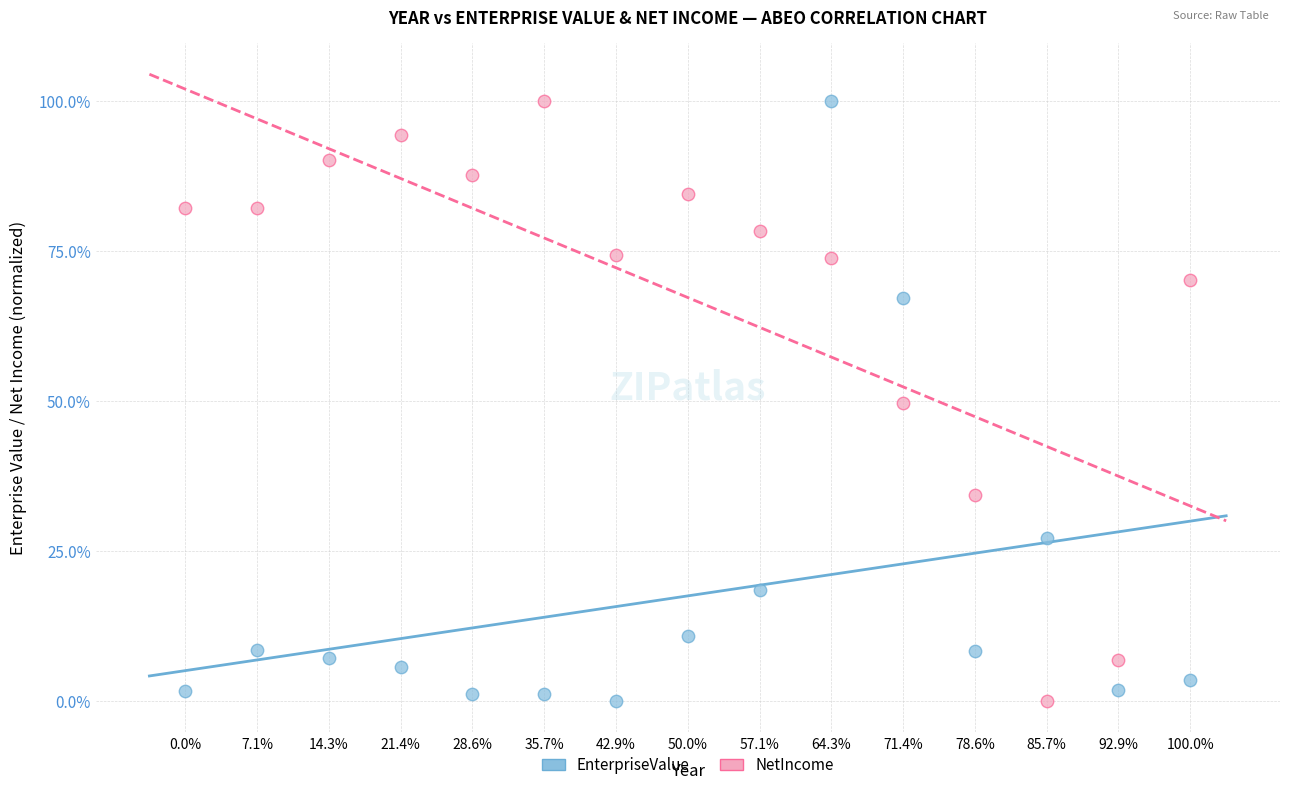

What are all the series names shown in the legend?

EnterpriseValue, NetIncome